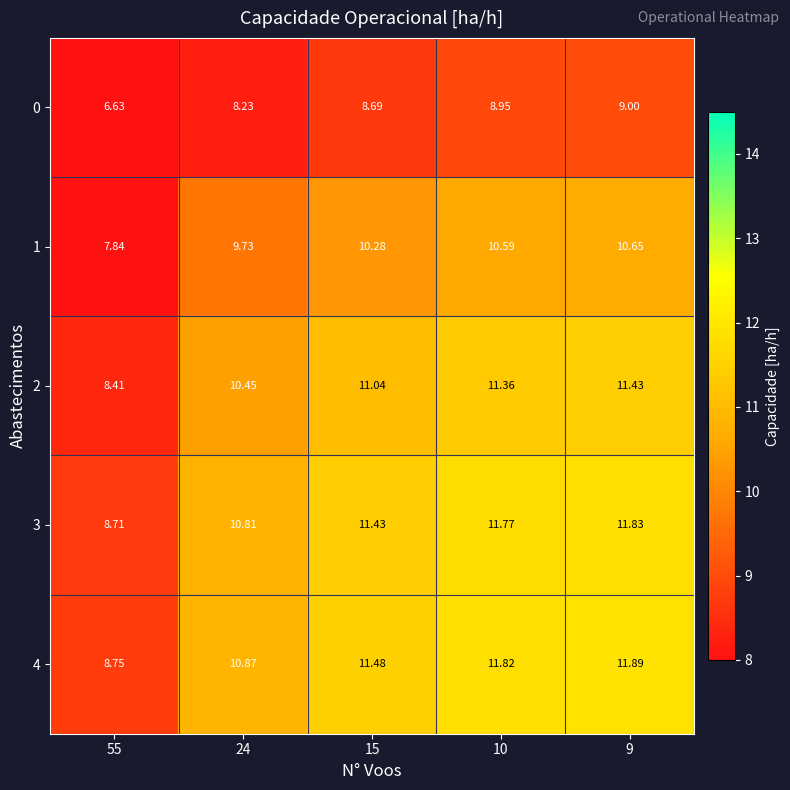

Is the value of 3 at 15 greater than the value of 1 at 24?

Yes